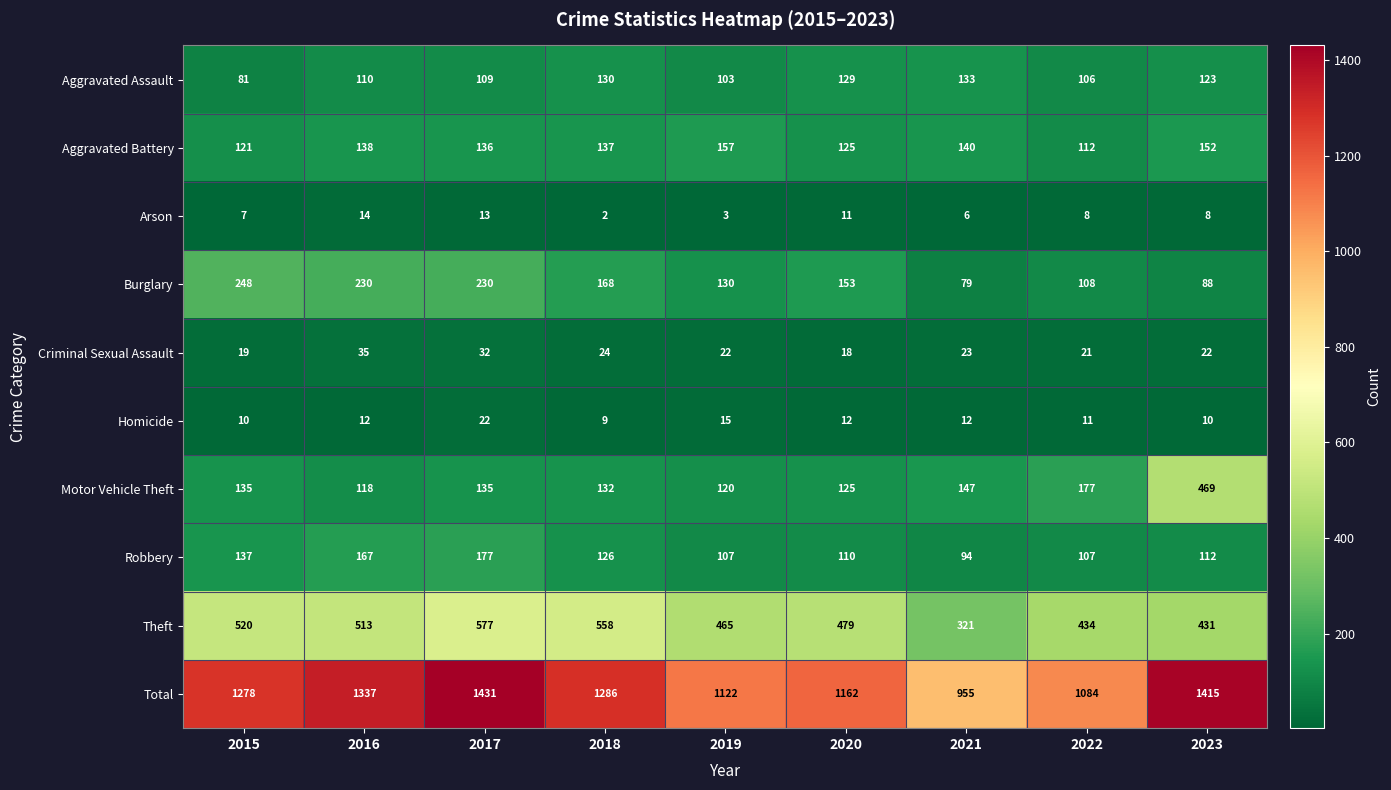

What is the total value across all series at 2021?

1910